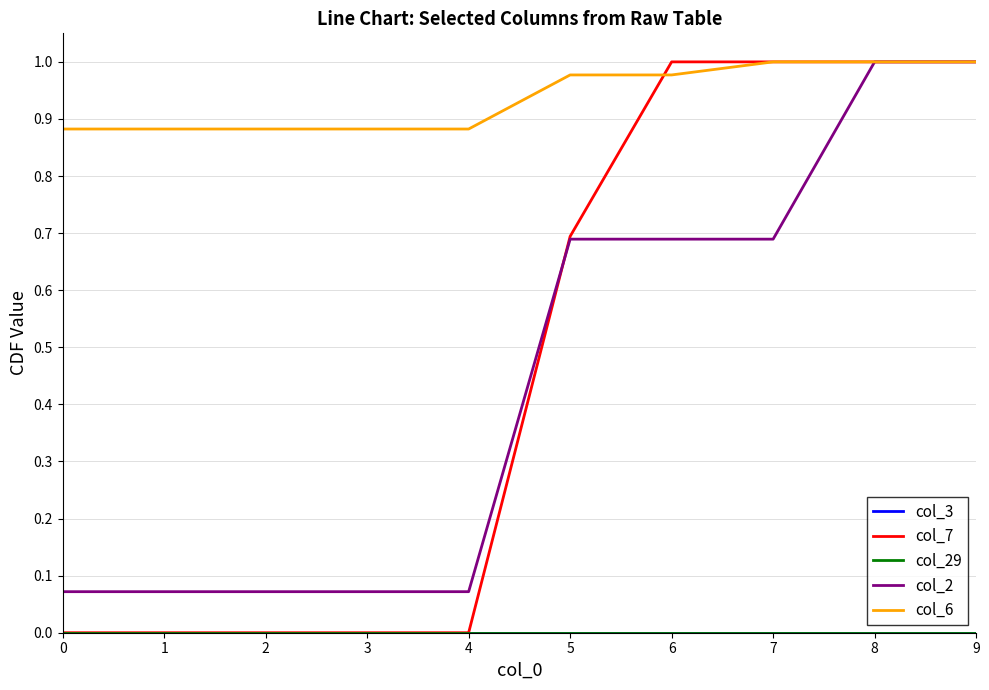

What is the value of the col_2 point at the 8th from the left?

0.7